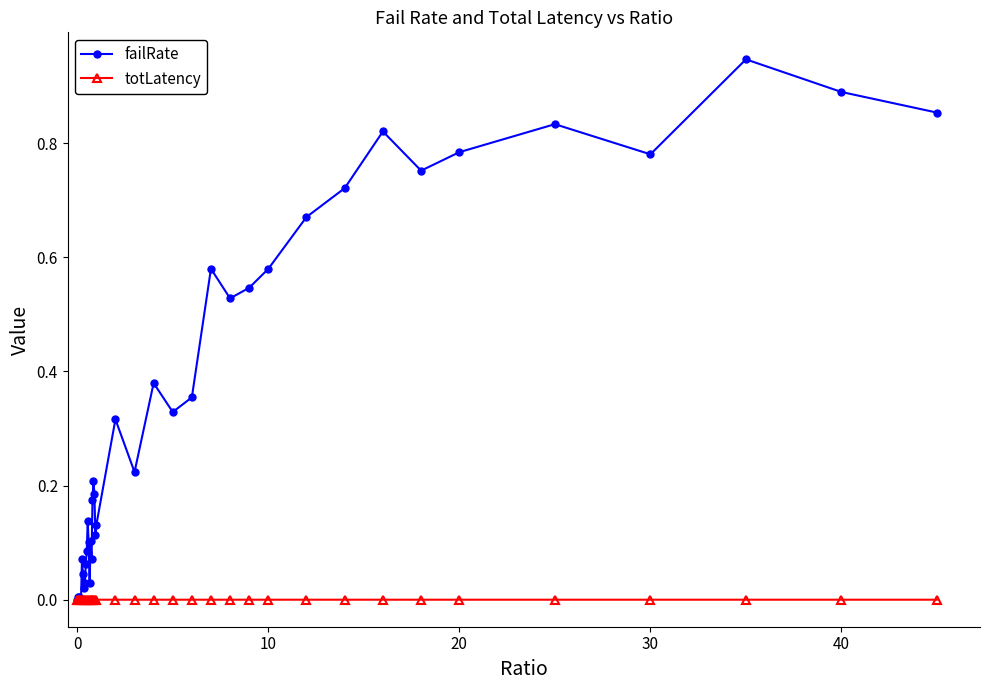

Which series has the largest range (max minus min)?

failRate